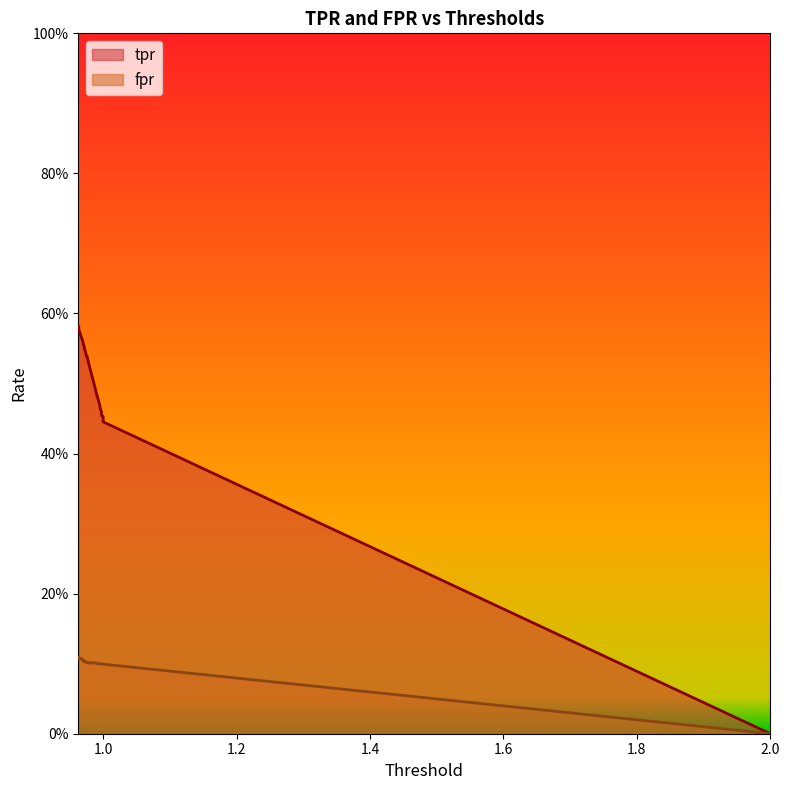

What is the sum of all tpr values?

20.2